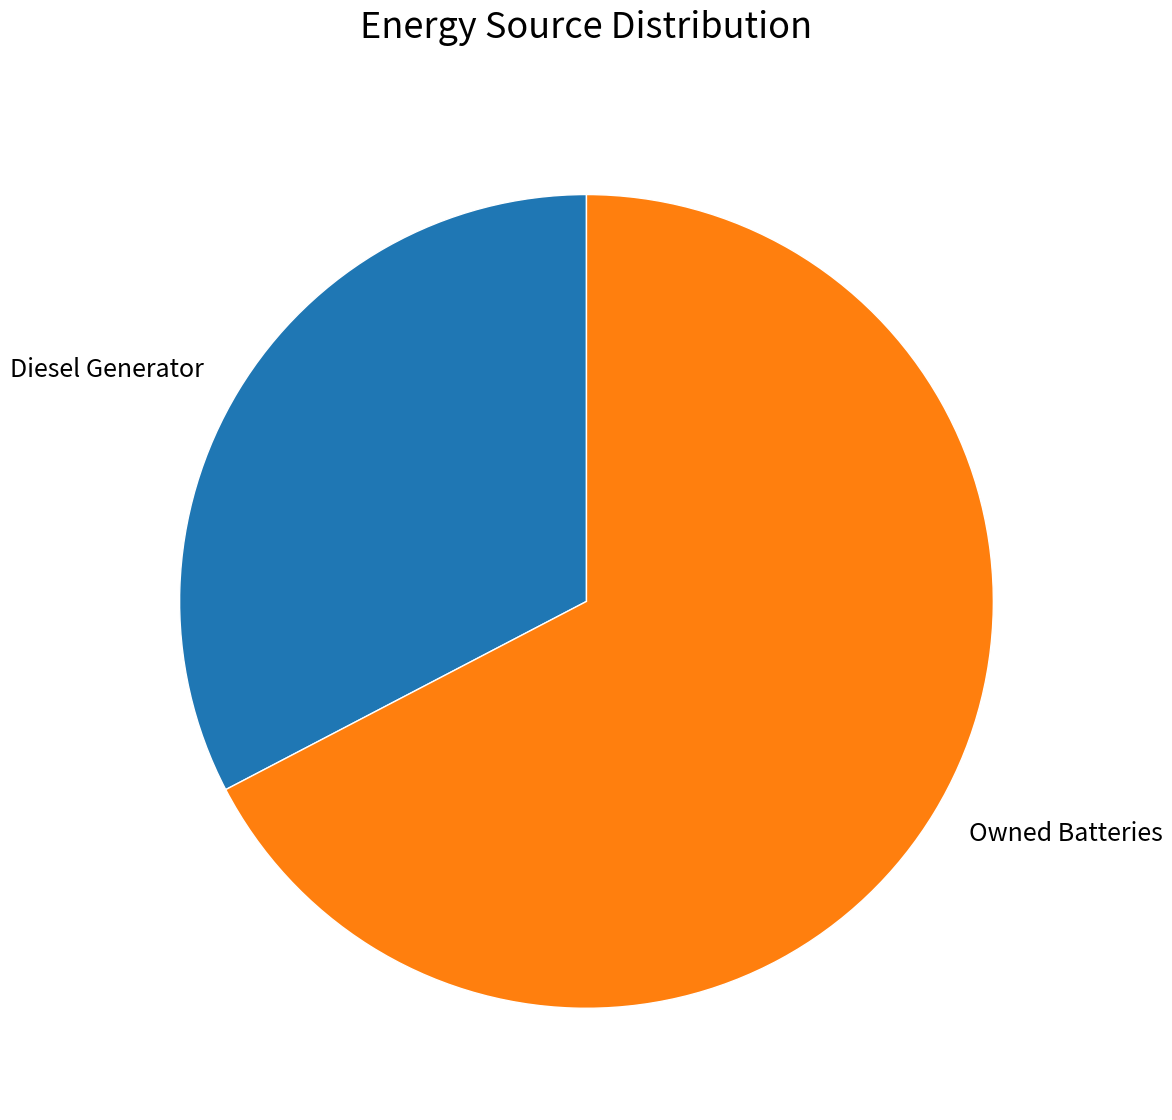

What is the ratio of the value at Diesel Generator to the value at Owned Batteries?

0.5